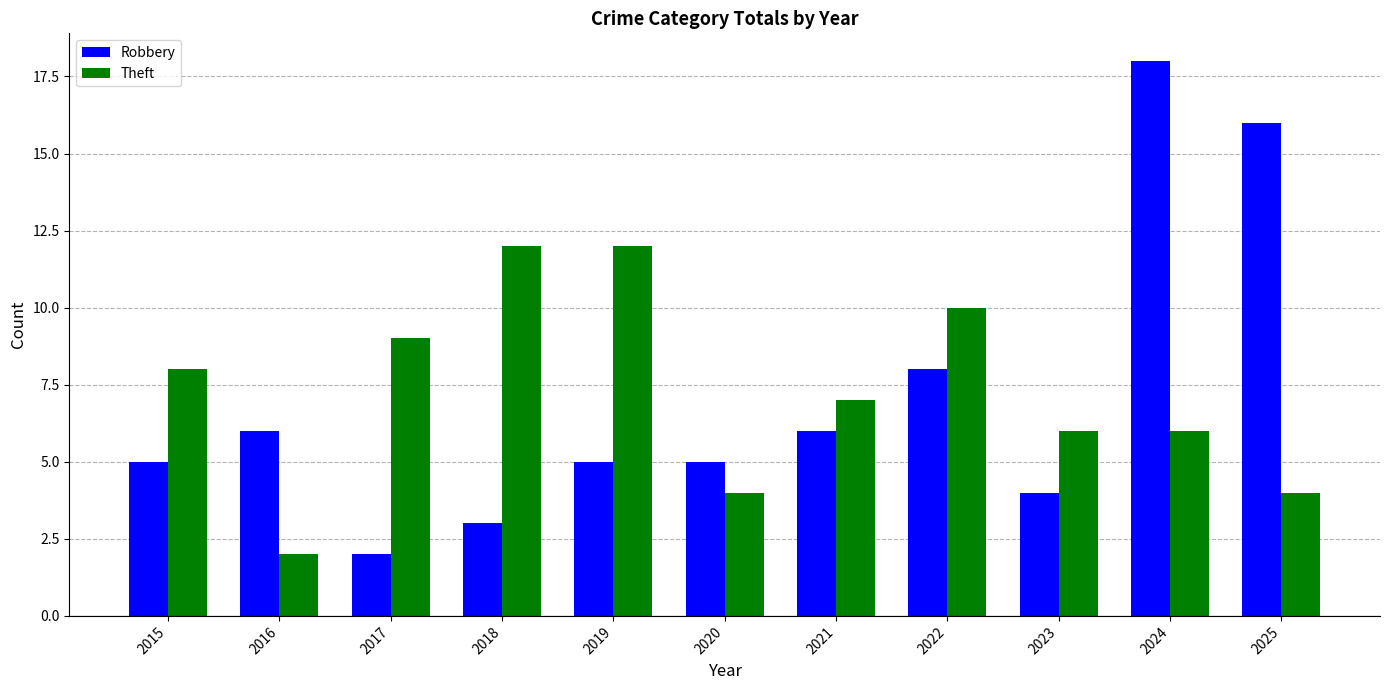

At which label is Theft closest to 7?

2021